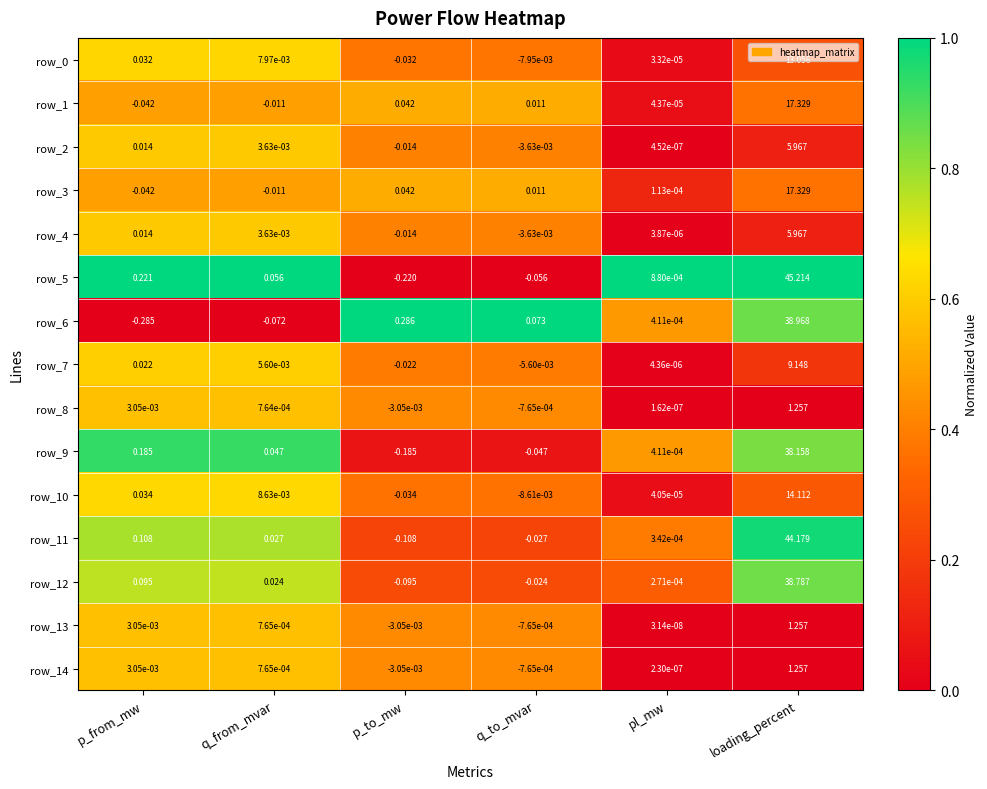

Which category has the lowest value in the row_9 series?

p_to_mw